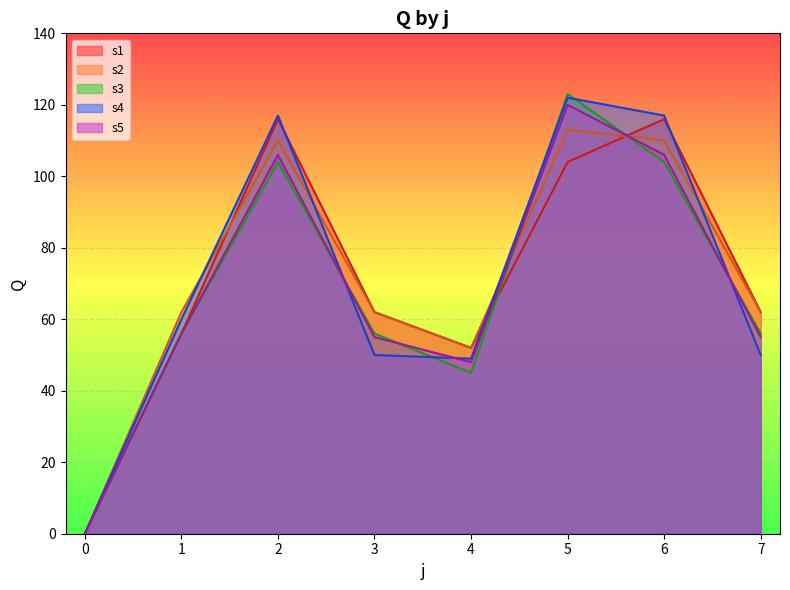

At which category does s2 reach its first local peak?

2